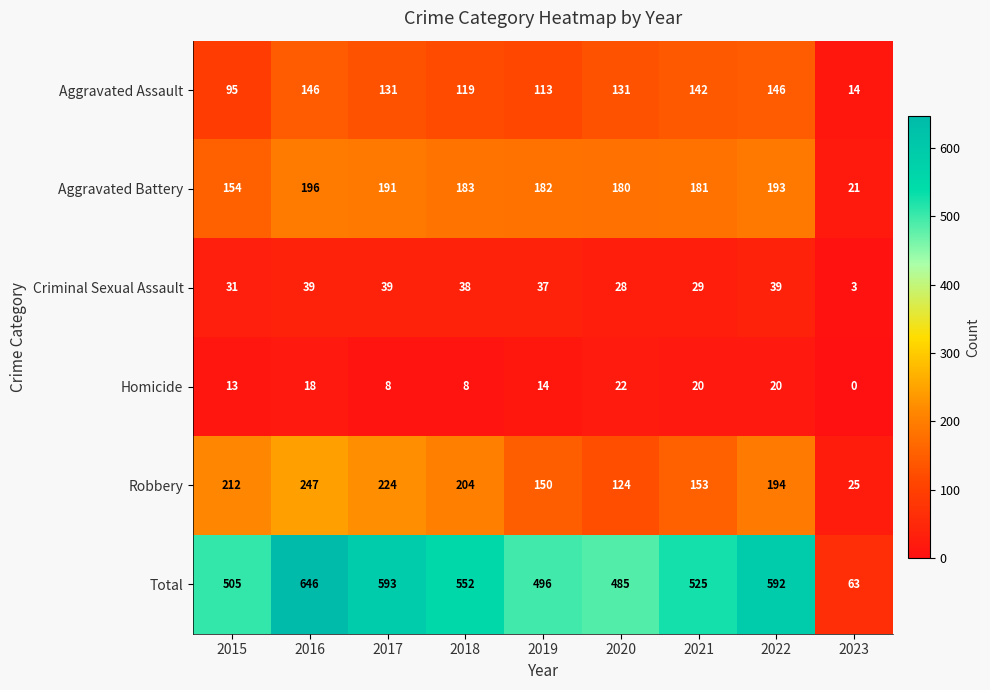

Which series has the largest total across all categories?

Total